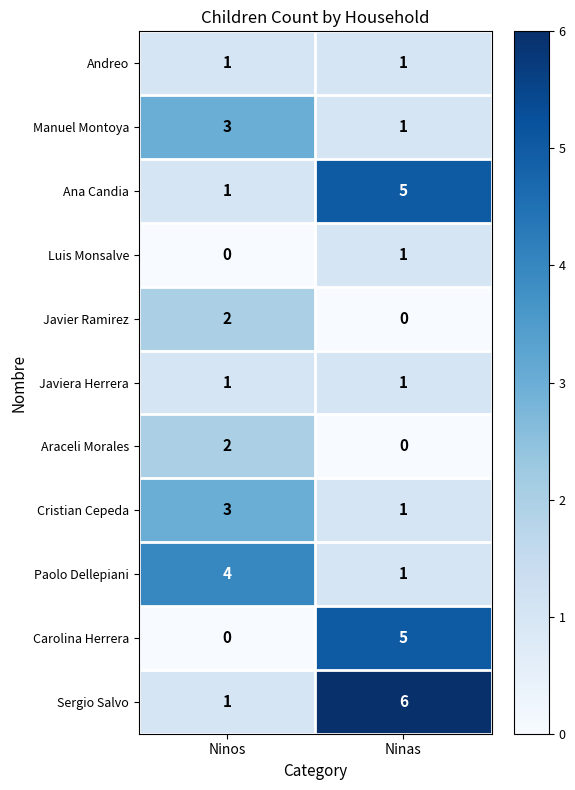

Reading left to right, list all the values displayed in this chart.

Andreo: Ninos=1	Ninas=1
Manuel Montoya: Ninos=3	Ninas=1
Ana Candia: Ninos=1	Ninas=5
Luis Monsalve: Ninos=0	Ninas=1
Javier Ramirez: Ninos=2	Ninas=0
Javiera Herrera: Ninos=1	Ninas=1
Araceli Morales: Ninos=2	Ninas=0
Cristian Cepeda: Ninos=3	Ninas=1
Paolo Dellepiani: Ninos=4	Ninas=1
Carolina Herrera: Ninos=0	Ninas=5
Sergio Salvo: Ninos=1	Ninas=6